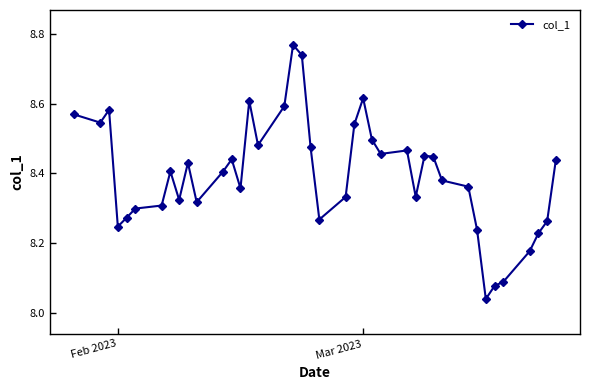

What is the difference between the maximum and minimum values?

0.7